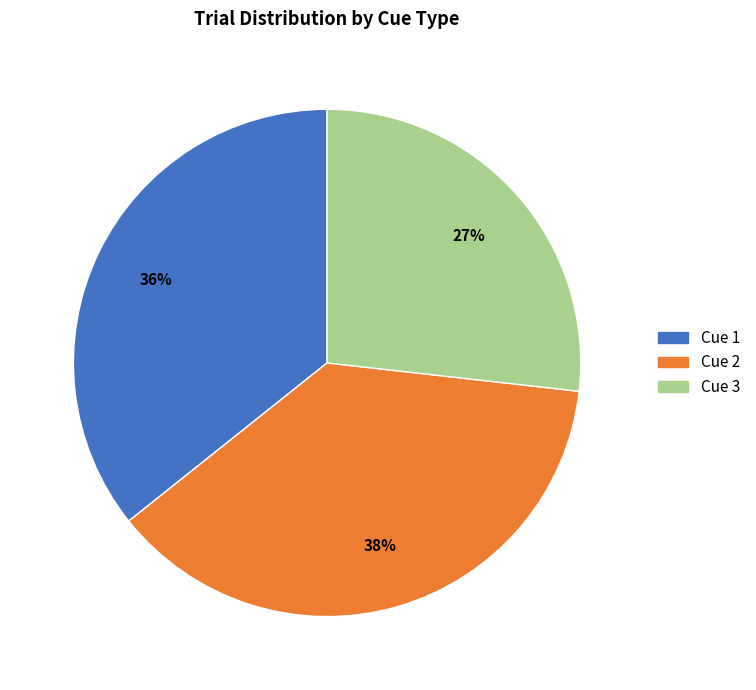

What is the smallest slice in the pie chart?

Cue 3